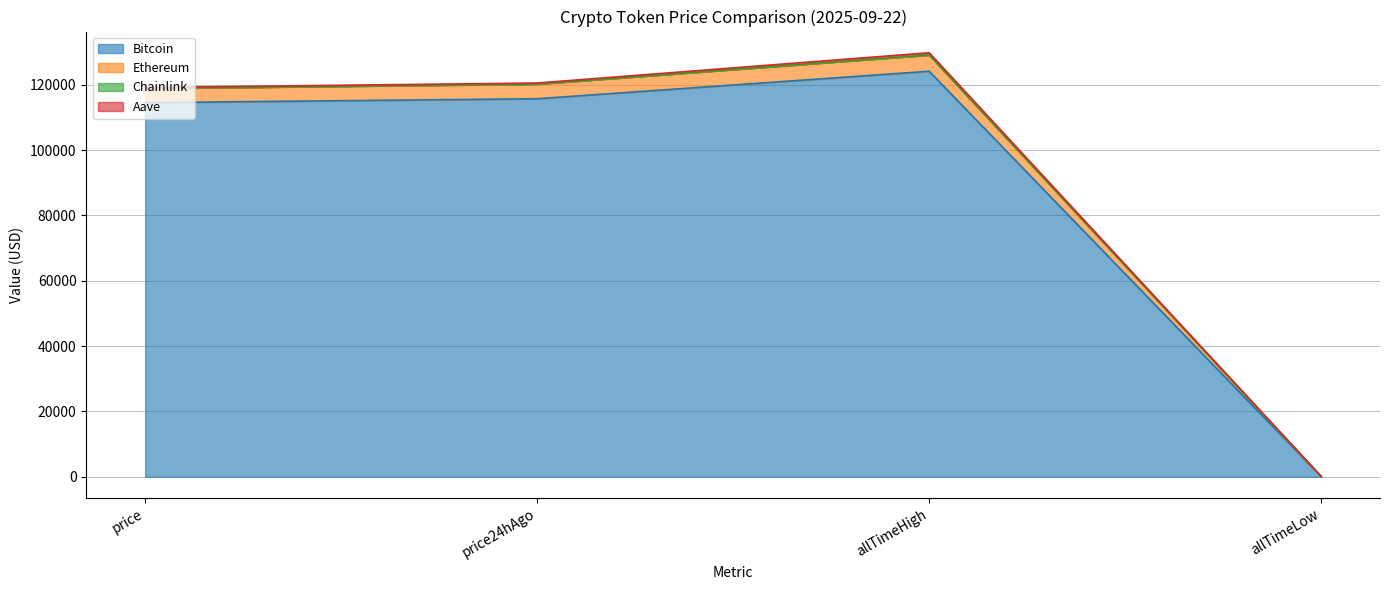

Rank the categories by Ethereum value from highest to lowest.

allTimeHigh, price24hAgo, price, allTimeLow